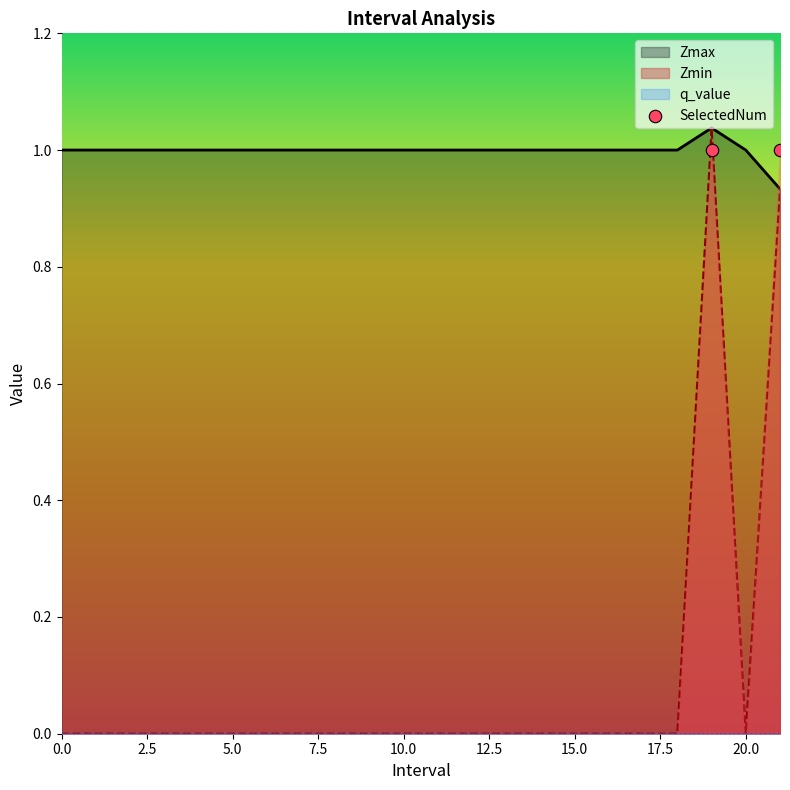

At how many categories does at least one series exceed 0?

22